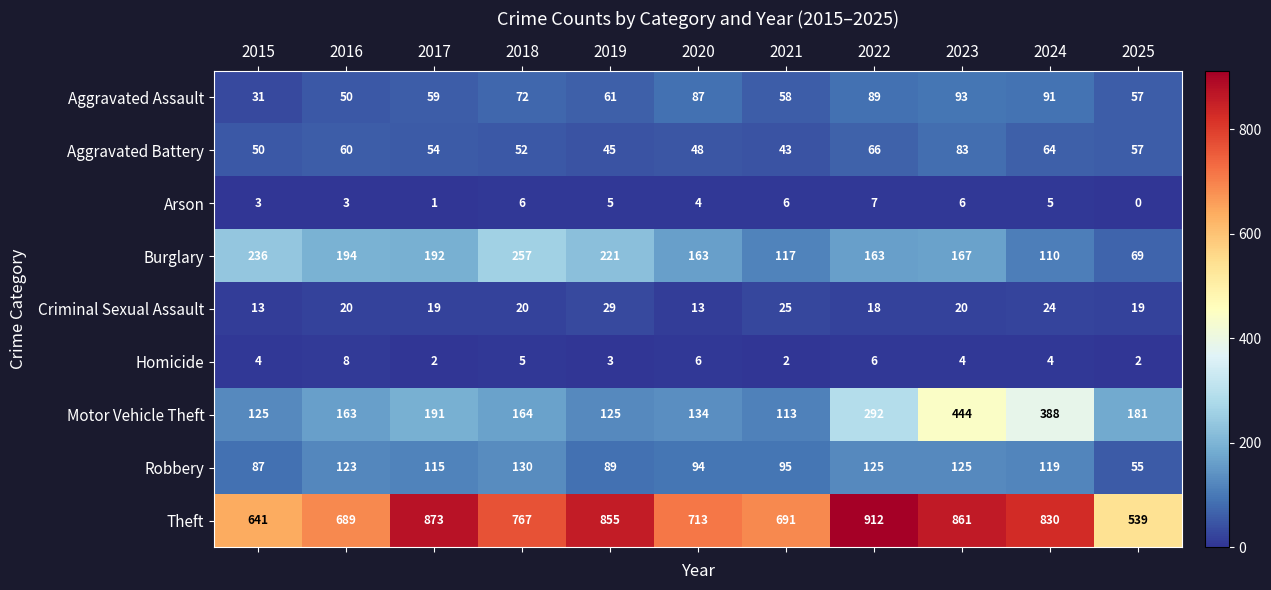

Which series has the largest range (max minus min)?

Theft